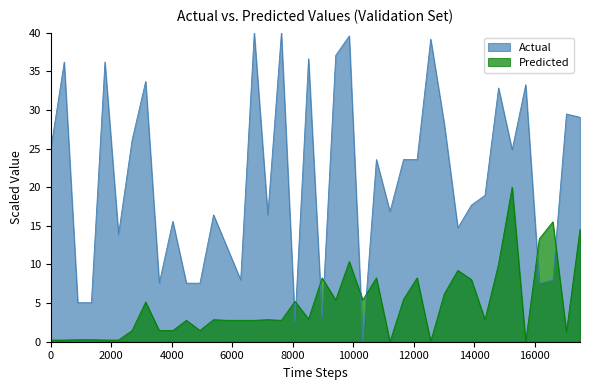

List the series in order of their peak value, highest first.

Actual, Predicted